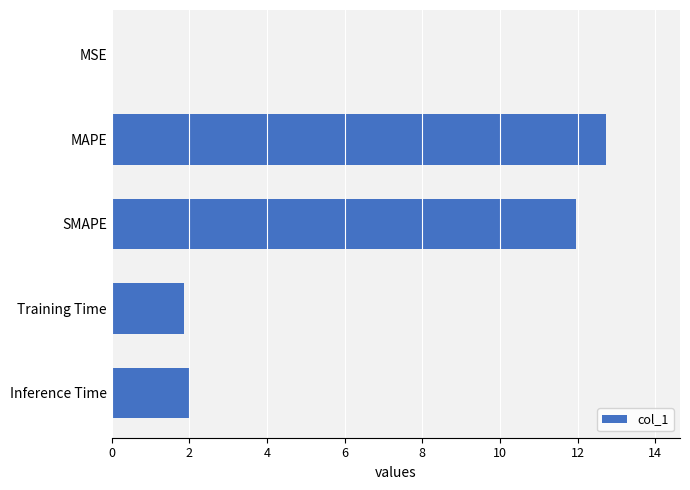

True or false: the data shows 12.7 at MAPE.

True